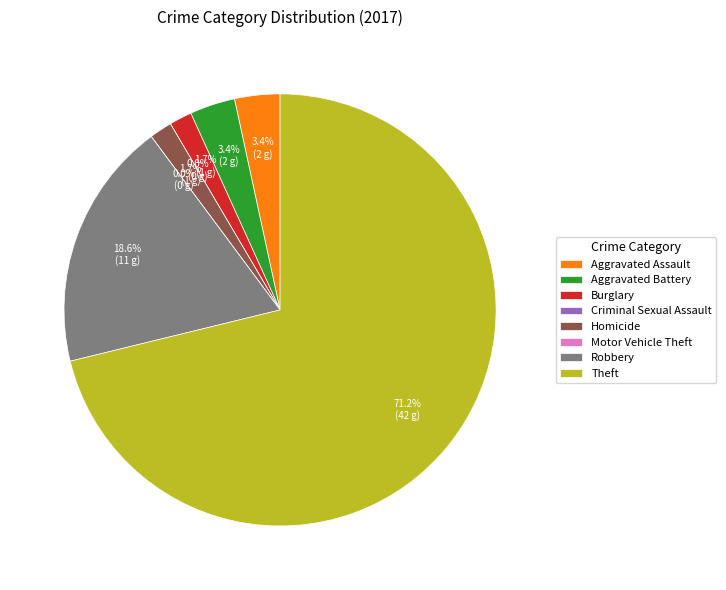

Rank the categories by value from highest to lowest.

Theft, Robbery, Aggravated Assault, Aggravated Battery, Burglary, Homicide, Criminal Sexual Assault, Motor Vehicle Theft